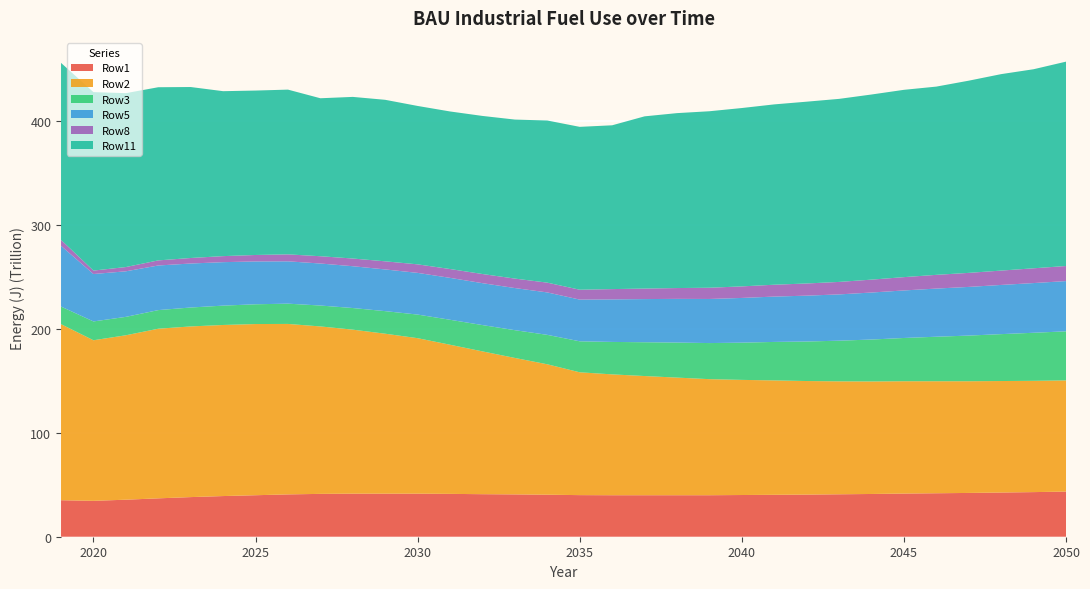

Reading left to right, transcribe all the data shown in this chart.

Row1: 2019=35100000000000	2020=34500000000000	2021=35600000000000	2022=36900000000000	2023=38100000000000	2024=39100000000000	2025=39900000000000	2026=40700000000000	2027=41200000000000	2028=41400000000000	2029=41400000000000	2030=41400000000000	2031=41200000000000	2032=40900000000000	2033=40700000000000	2034=40400000000000	2035=40000000000000	2036=39900000000000	2037=39900000000000	2038=39900000000000	2039=39900000000000	2040=40100000000000	2041=40300000000000	2042=40500000000000	2043=40800000000000	2044=41100000000000	2045=41500000000000	2046=41800000000000	2047=42100000000000	2048=42500000000000	2049=42900000000000	2050=43400000000000
Row2: 2019=169300000000000	2020=154400000000000	2021=158100000000000	2022=163100000000000	2023=164100000000000	2024=164500000000000	2025=164600000000000	2026=163900000000000	2027=161000000000000	2028=157700000000000	2029=153800000000000	2030=149500000000000	2031=143400000000000	2032=137300000000000	2033=131200000000000	2034=125400000000000	2035=118100000000000	2036=116200000000000	2037=114600000000000	2038=113100000000000	2039=111600000000000	2040=110700000000000	2041=110000000000000	2042=109200000000000	2043=108600000000000	2044=108200000000000	2045=108000000000000	2046=107700000000000	2047=107400000000000	2048=107200000000000	2049=107000000000000	2050=106900000000000
Row3: 2019=16900000000000	2020=18100000000000	2021=17700000000000	2022=17900000000000	2023=18200000000000	2024=18600000000000	2025=19000000000000	2026=19500000000000	2027=20100000000000	2028=20800000000000	2029=21700000000000	2030=22700000000000	2031=24000000000000	2032=25300000000000	2033=26700000000000	2034=28300000000000	2035=29800000000000	2036=31200000000000	2037=32500000000000	2038=33700000000000	2039=34700000000000	2040=35800000000000	2041=37000000000000	2042=38000000000000	2043=39100000000000	2044=40300000000000	2045=41600000000000	2046=42800000000000	2047=43900000000000	2048=45100000000000	2049=46200000000000	2050=47200000000000
Row5: 2019=58400000000000	2020=45600000000000	2021=43800000000000	2022=42900000000000	2023=42300000000000	2024=41800000000000	2025=41200000000000	2026=40700000000000	2027=40400000000000	2028=40200000000000	2029=40100000000000	2030=40100000000000	2031=40300000000000	2032=40300000000000	2033=40500000000000	2034=40800000000000	2035=40100000000000	2036=40900000000000	2037=41500000000000	2038=42000000000000	2039=42400000000000	2040=43000000000000	2041=43600000000000	2042=44100000000000	2043=44500000000000	2044=45200000000000	2045=45700000000000	2046=46300000000000	2047=46800000000000	2048=47300000000000	2049=47800000000000	2050=48300000000000
Row8: 2019=5700000000000	2020=3300000000000	2021=4100000000000	2022=4900000000000	2023=5300000000000	2024=5800000000000	2025=6200000000000	2026=6700000000000	2027=7000000000000	2028=7400000000000	2029=7800000000000	2030=8200000000000	2031=8500000000000	2032=8800000000000	2033=9100000000000	2034=9400000000000	2035=9500000000000	2036=9900000000000	2037=10100000000000	2038=10400000000000	2039=10800000000000	2040=11100000000000	2041=11400000000000	2042=11700000000000	2043=12000000000000	2044=12400000000000	2045=12800000000000	2046=13200000000000	2047=13500000000000	2048=13800000000000	2049=14200000000000	2050=14500000000000
Row11: 2019=170200000000000	2020=171600000000000	2021=167200000000000	2022=166500000000000	2023=164400000000000	2024=158600000000000	2025=158100000000000	2026=158400000000000	2027=151900000000000	2028=155400000000000	2029=155300000000000	2030=152300000000000	2031=151500000000000	2032=152000000000000	2033=152900000000000	2034=155900000000000	2035=156600000000000	2036=157500000000000	2037=165600000000000	2038=168200000000000	2039=169700000000000	2040=171500000000000	2041=173400000000000	2042=174800000000000	2043=176000000000000	2044=178000000000000	2045=180100000000000	2046=181000000000000	2047=184800000000000	2048=188900000000000	2049=191400000000000	2050=196500000000000